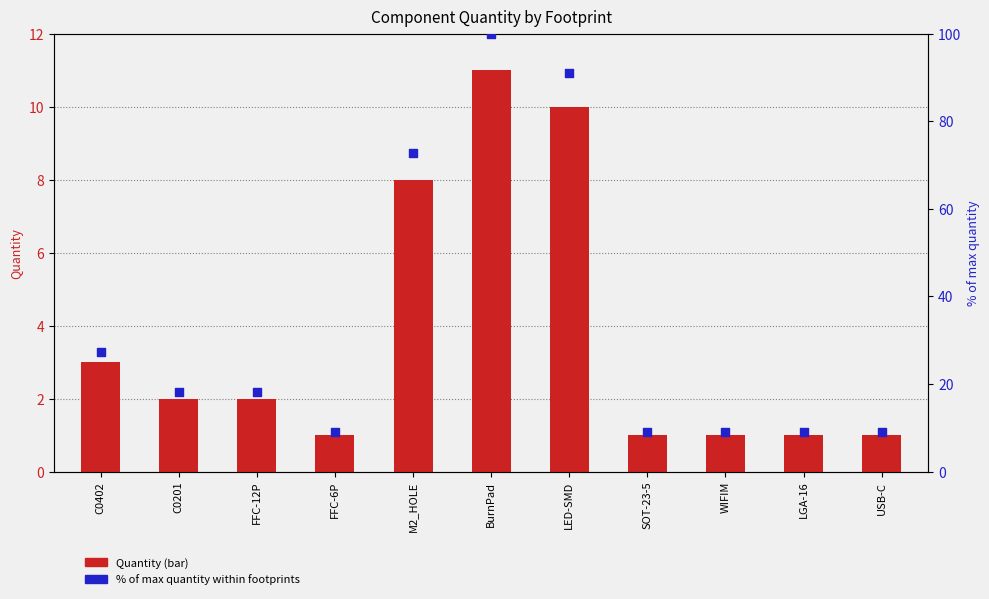

Is the value of % of max quantity at SOT-23-5 greater than the value of Quantity at C0402?

Yes